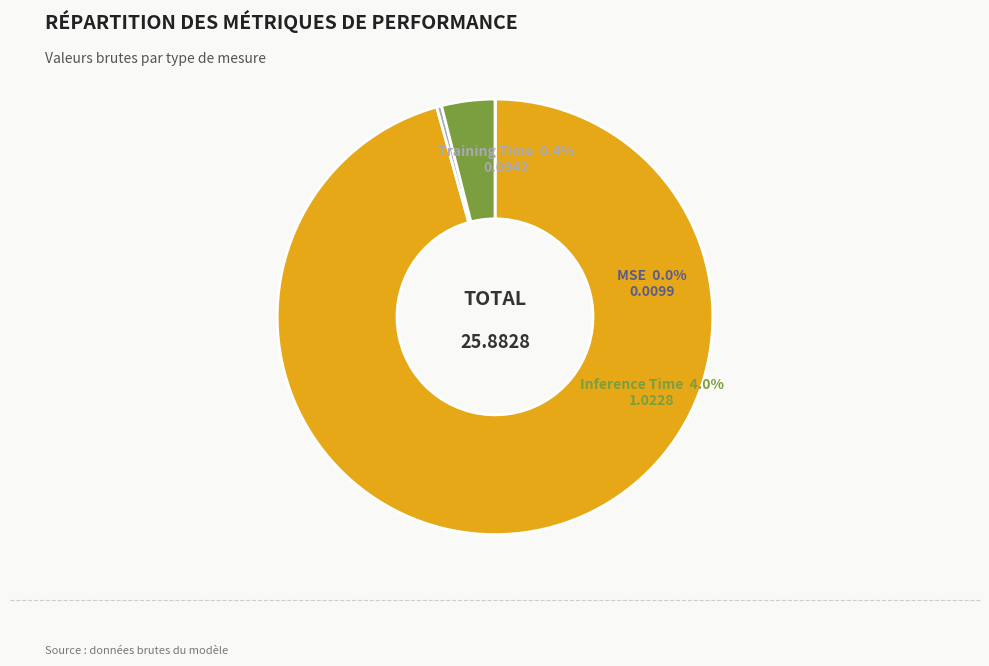

Is there a majority slice in this chart?

Yes